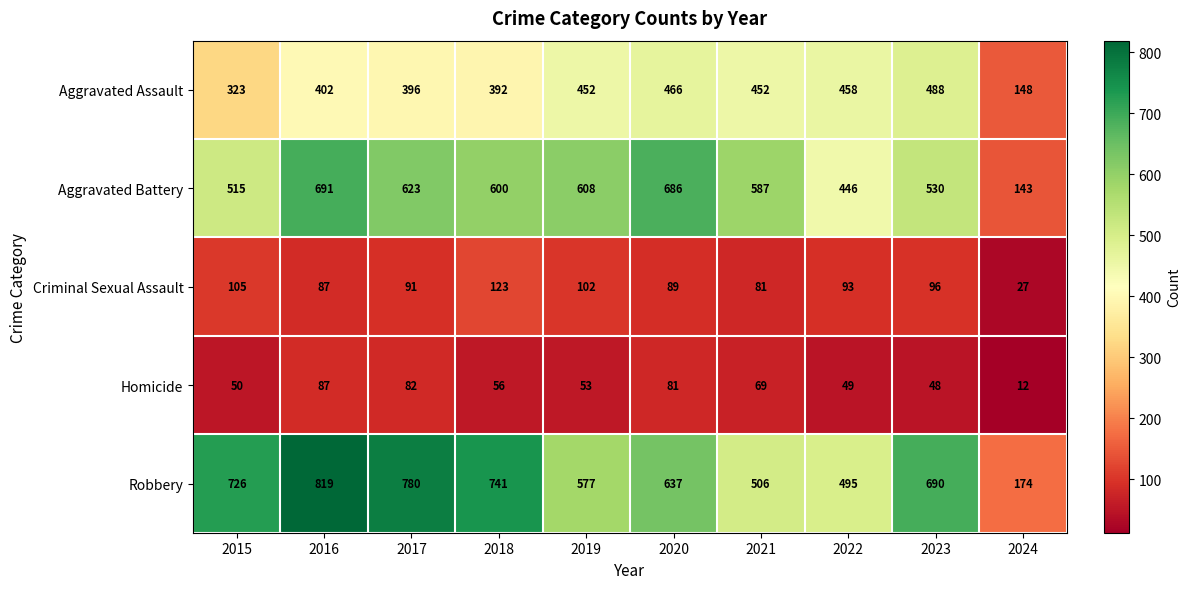

Which series has the largest total across all categories?

Robbery